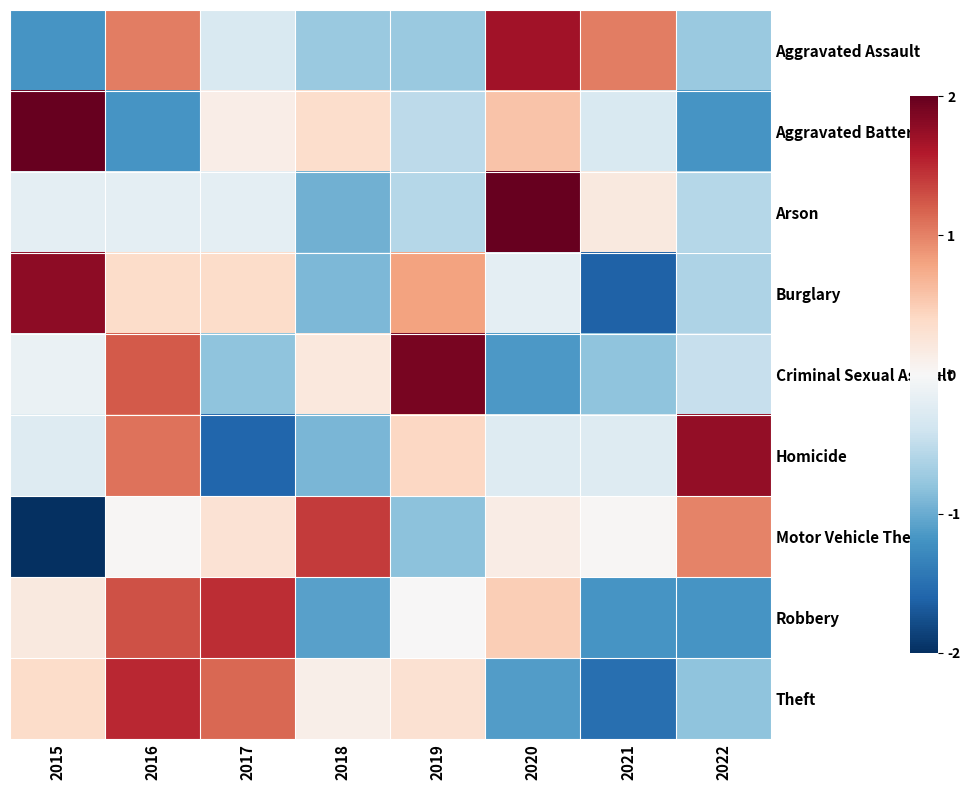

List the series in order of their peak value, lowest first.

Motor Vehicle Theft, Robbery, Theft, Aggravated Assault, Homicide, Burglary, Criminal Sexual Assault, Aggravated Battery, Arson